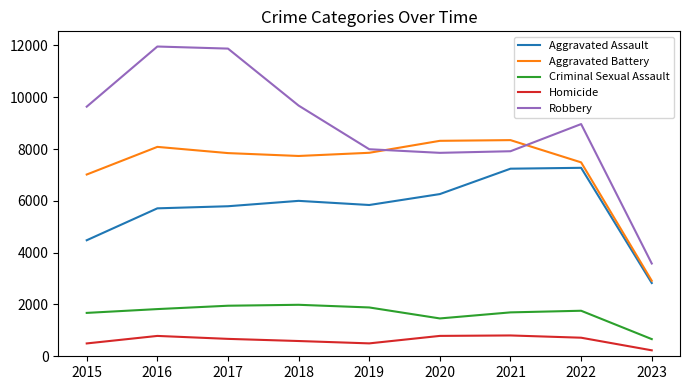

True or false: Criminal Sexual Assault has more than 0 interior local peaks.

True